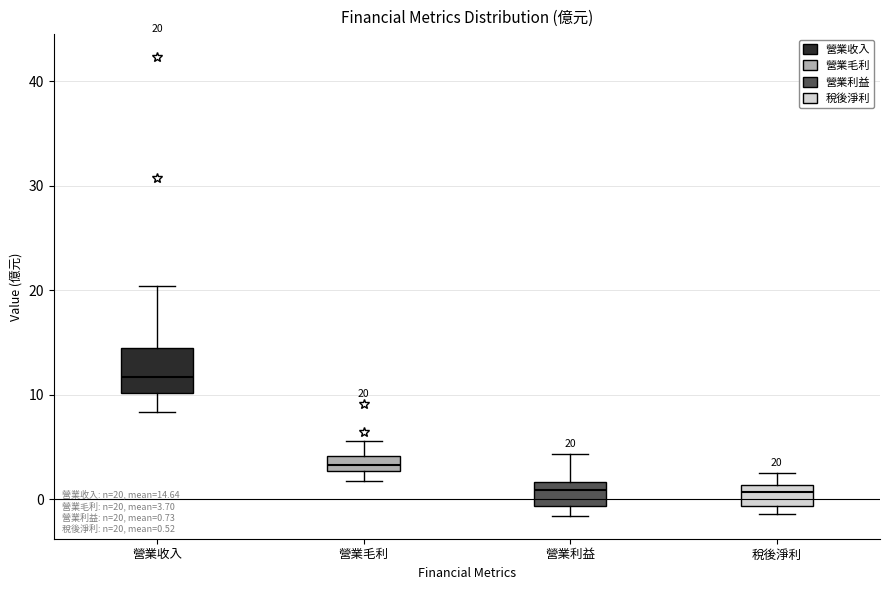

Comparing the boxes themselves (not the whiskers), which one is the tallest?

營業收入